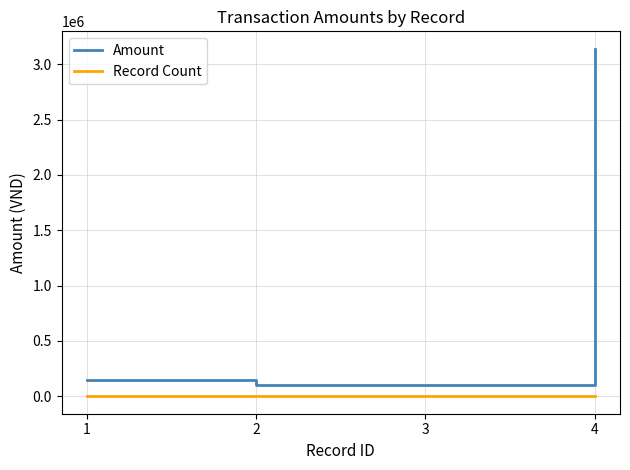

True or false: Record Count and Amount cross at least once.

False